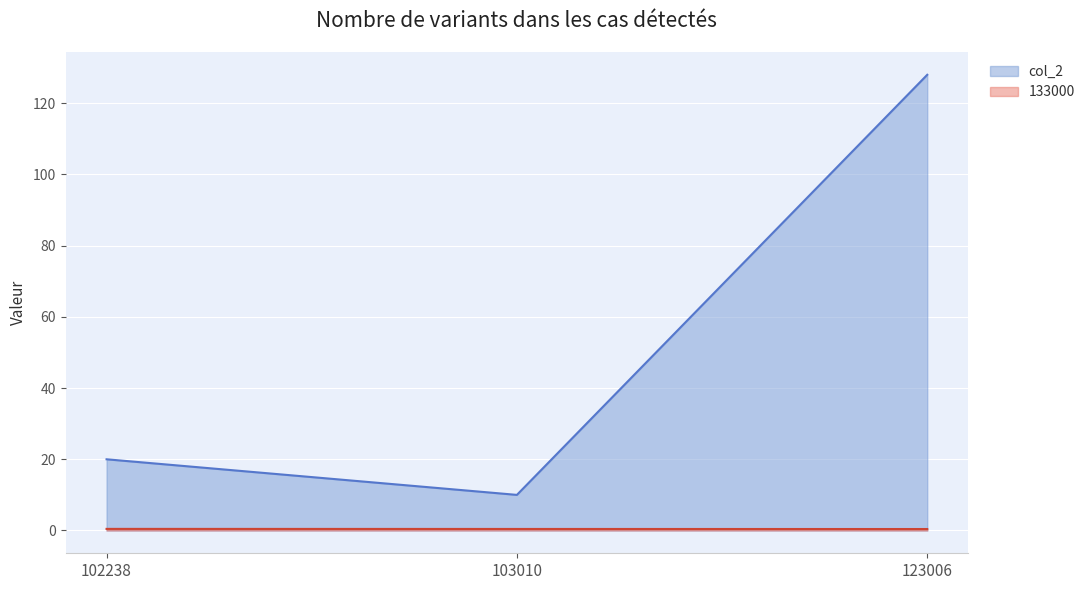

Between 102238 and 103010, which is larger?

102238